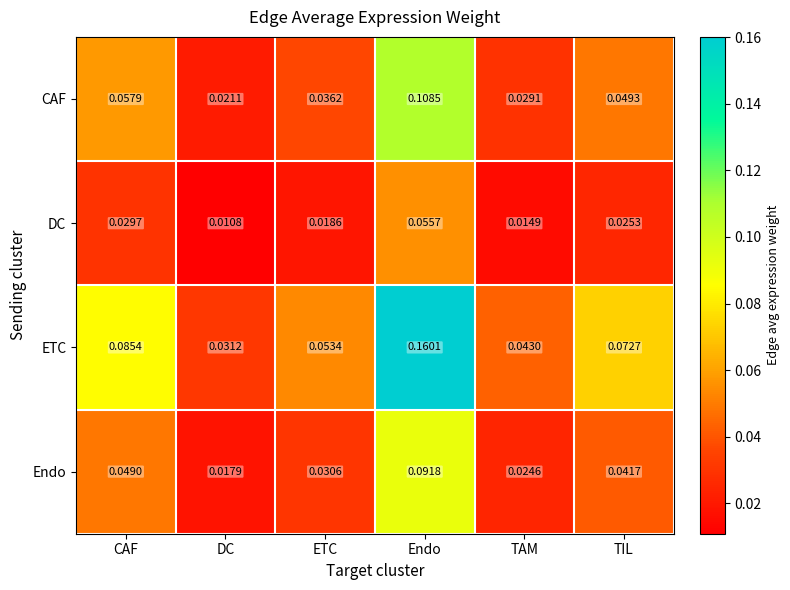

Which label corresponds to the smallest value in the chart?

DC